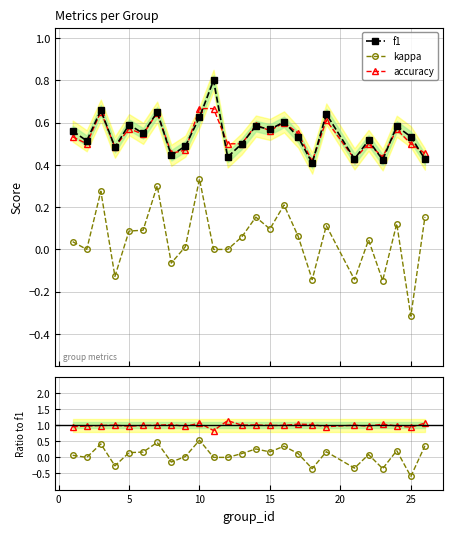

Which series has the largest total across all categories?

accuracy/f1